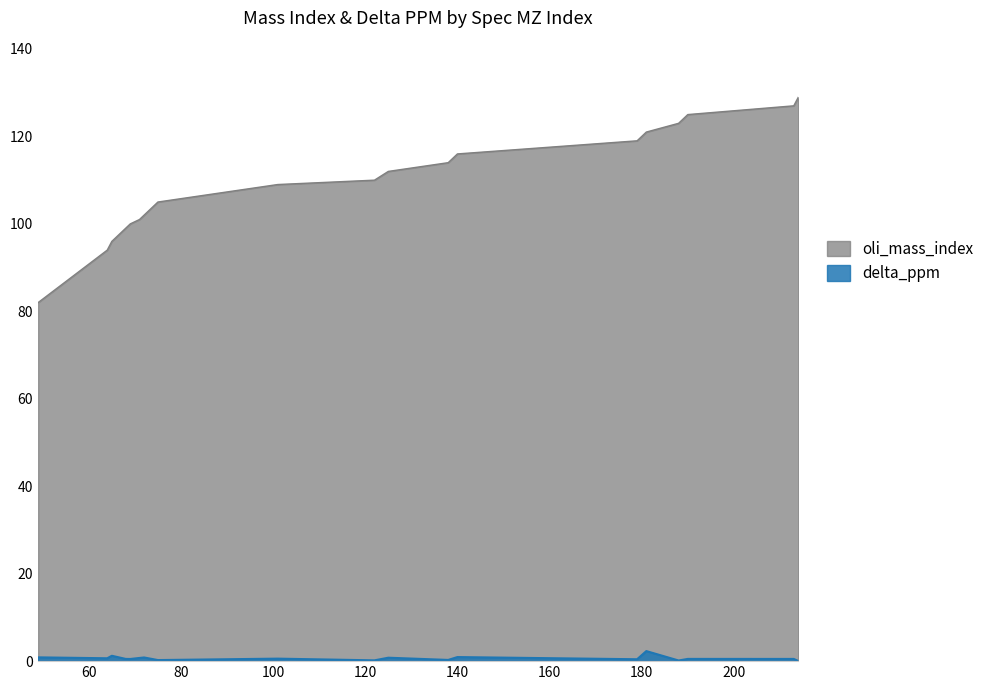

Which category has the highest value across all series?

214